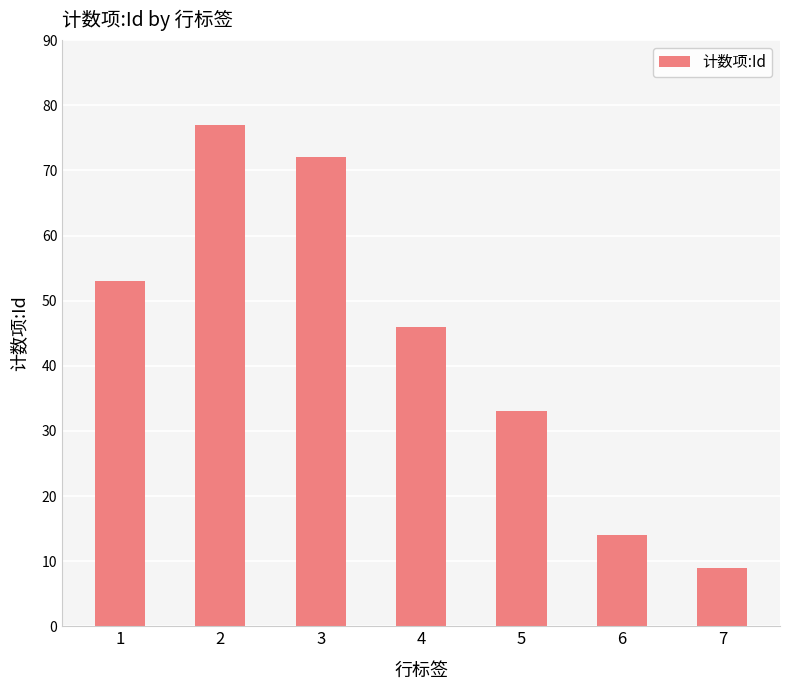

How many data points does each series have?

7